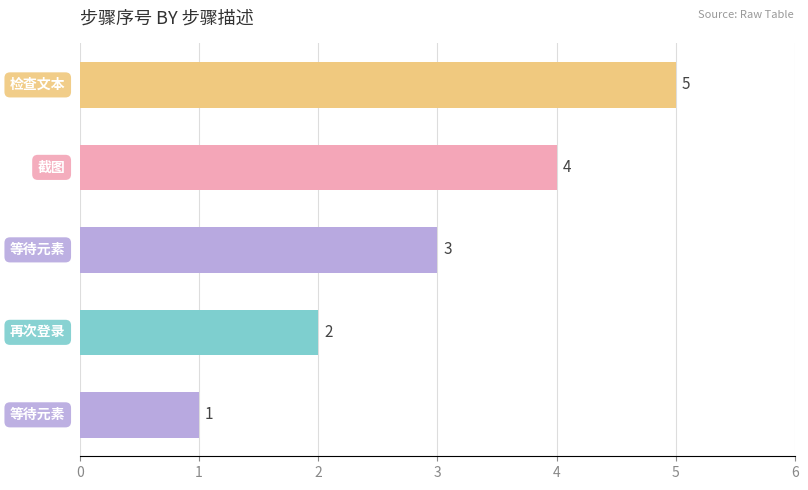

What is the maximum value shown in the chart?

5